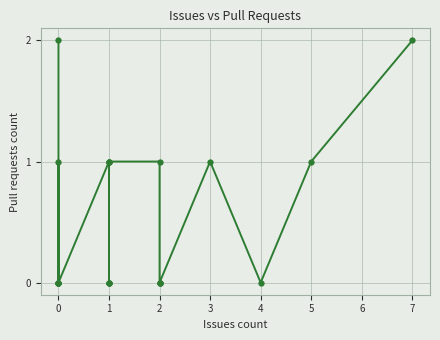

What is the label of the 15th point from the right?

4